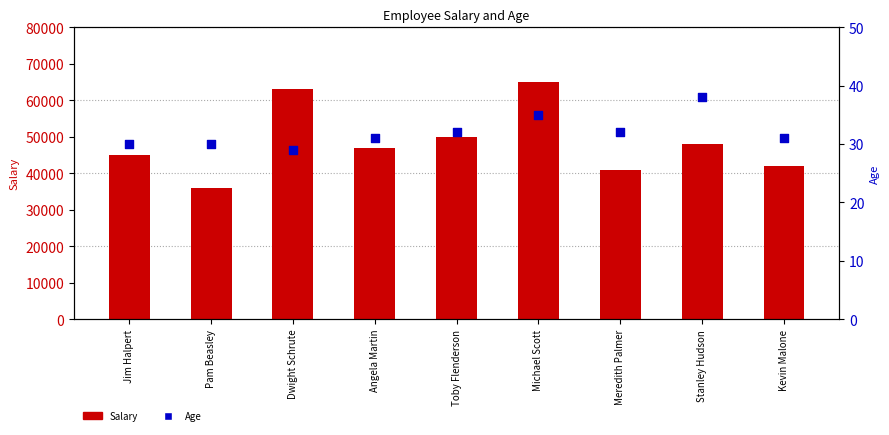

Which series contains the highest Y value?

Salary